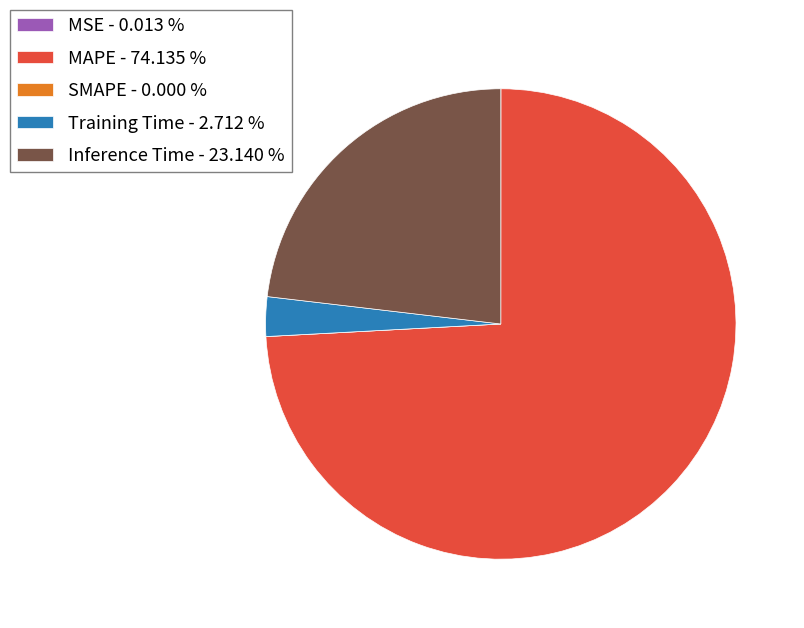

Approximately how many times larger is the value at MAPE - 74.135 % compared to Inference Time - 23.140 %?

3.2